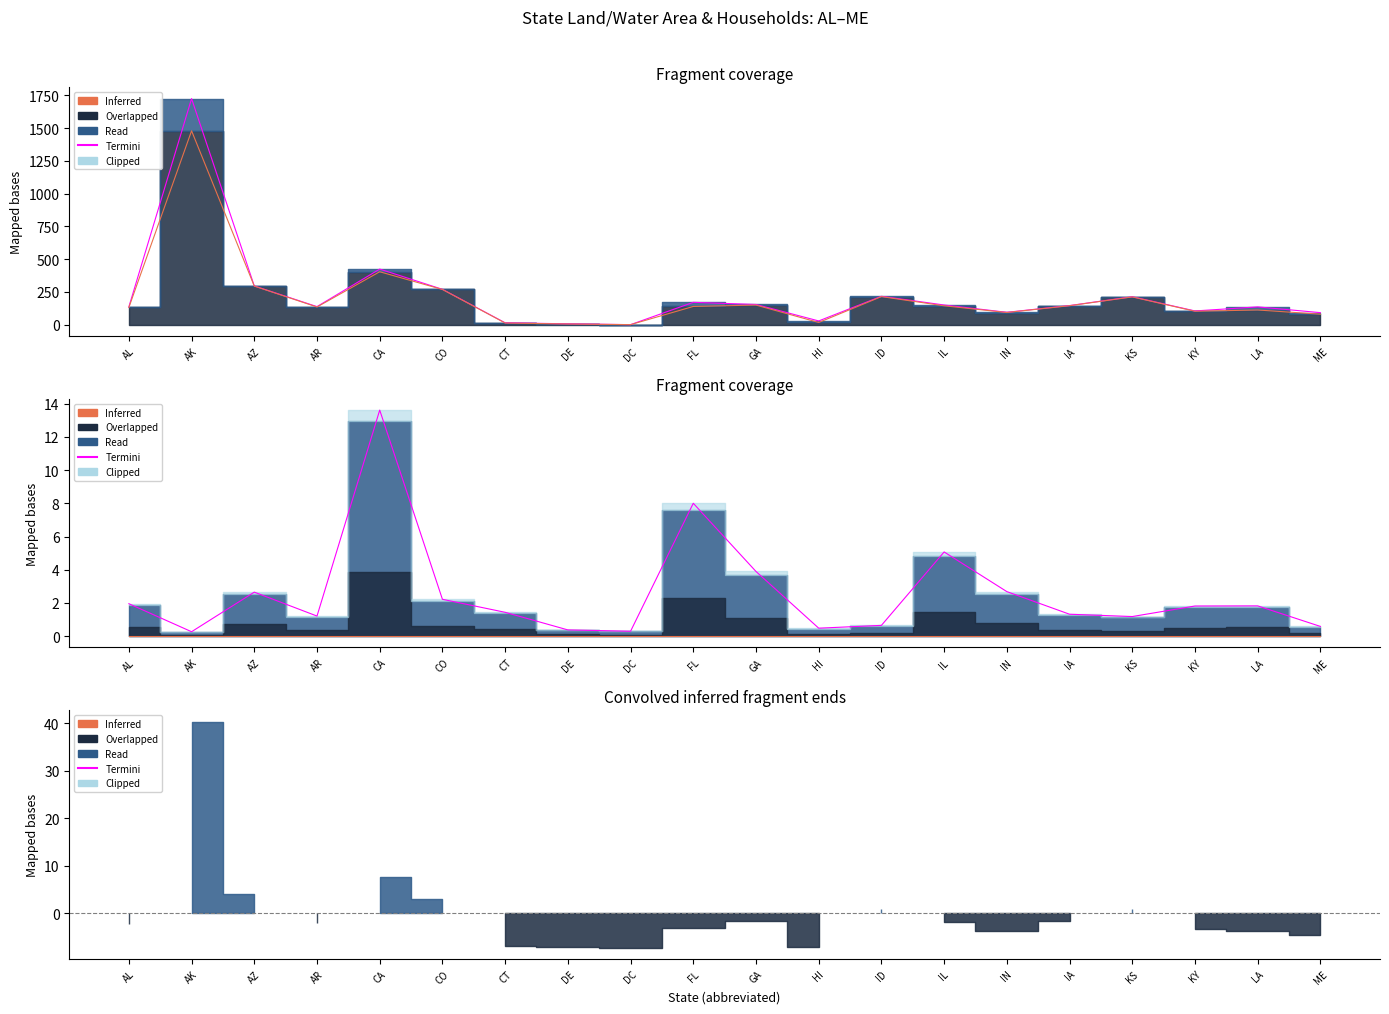

Reading right to left, extract all data points from this chart.

Termini: 0.6	1.8	1.8	1.2	1.3	2.7	5.1	0.6	0.5	3.9	8.0	0.3	0.4	1.4	2.2	13.6	1.2	2.7	0.3	2.0
Inferred: 0.0	0.0	0.0	0.0	0.0	0.0	0.0	0.0	0.0	0.0	0.0	0.0	0.0	0.0	0.0	0.0	0.0	0.0	0.0	0.0